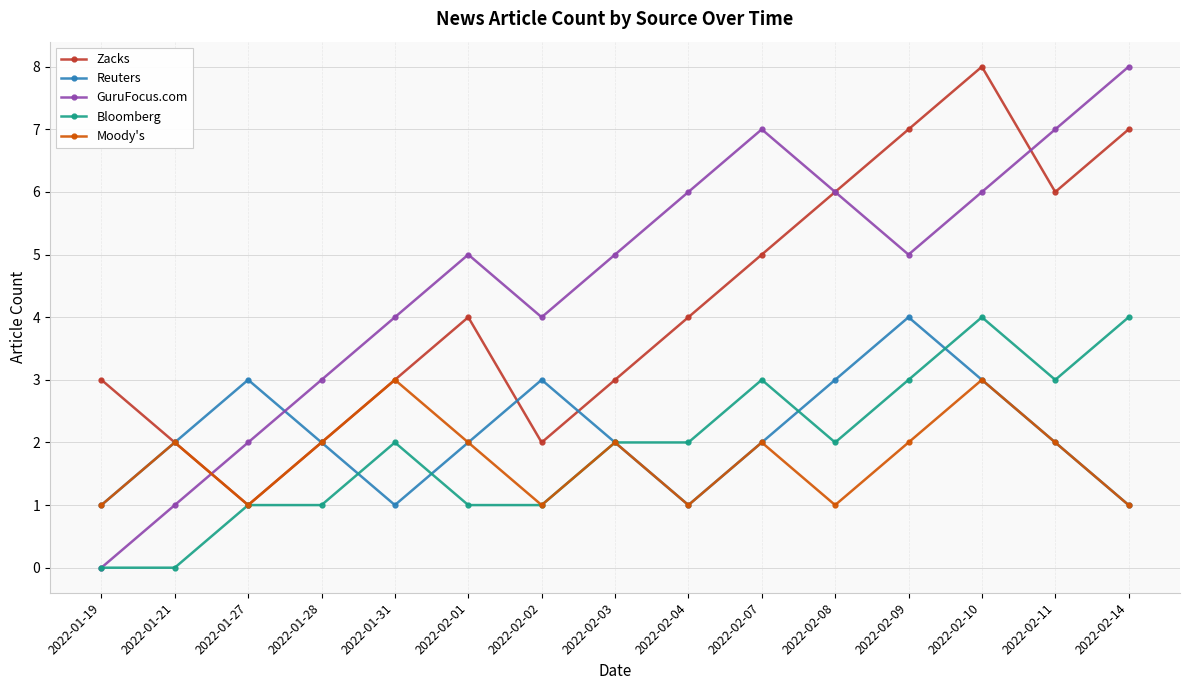

What position from the right is 2022-02-07?

6